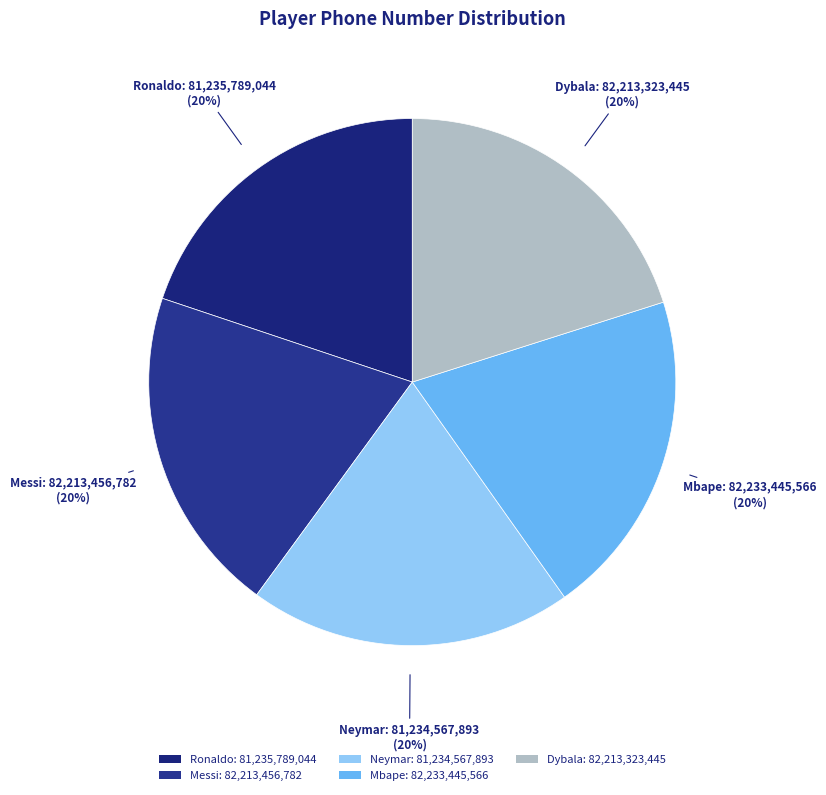

To the nearest percent, what percentage of the pie is Ronaldo?

20%